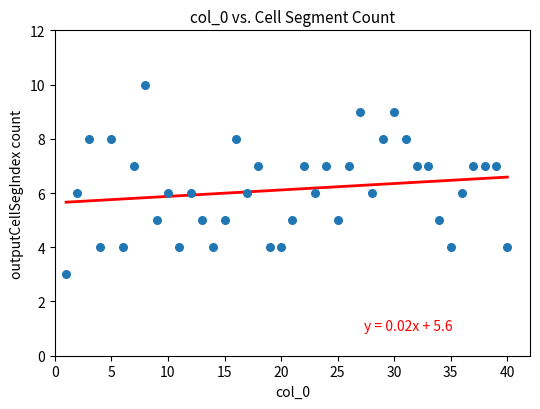

What is the range of Y values (max minus min)?

7